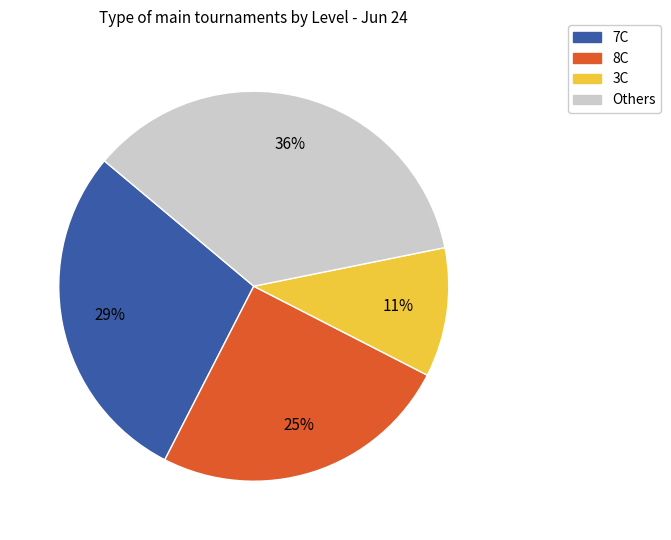

To the nearest percent, what is the difference between the largest and smallest slice percentages?

25%